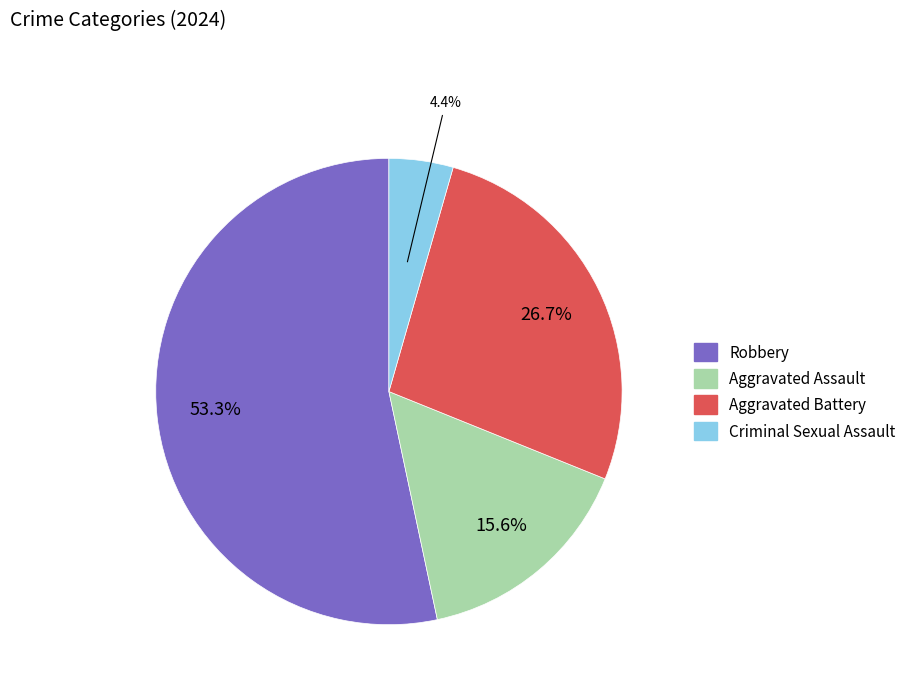

To the nearest percent, what is the difference between the Criminal Sexual Assault and Aggravated Assault slice percentages?

11%